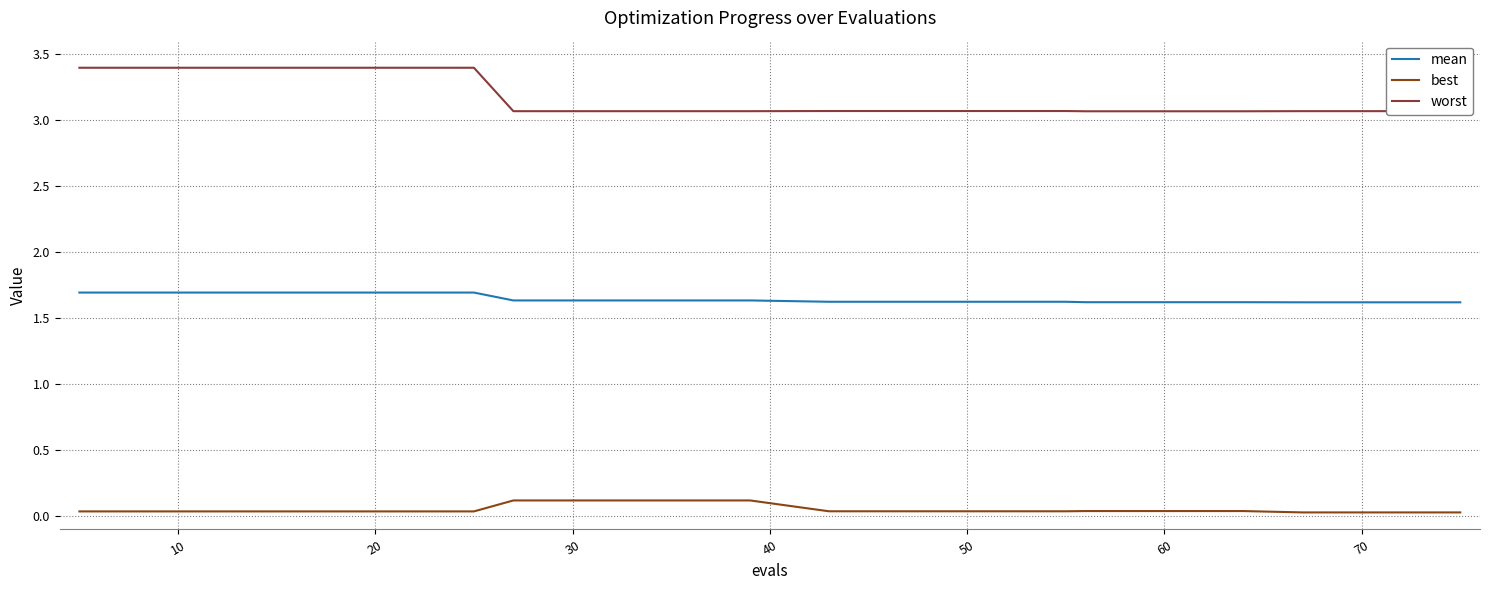

What are all the series names shown in the legend?

mean, best, worst